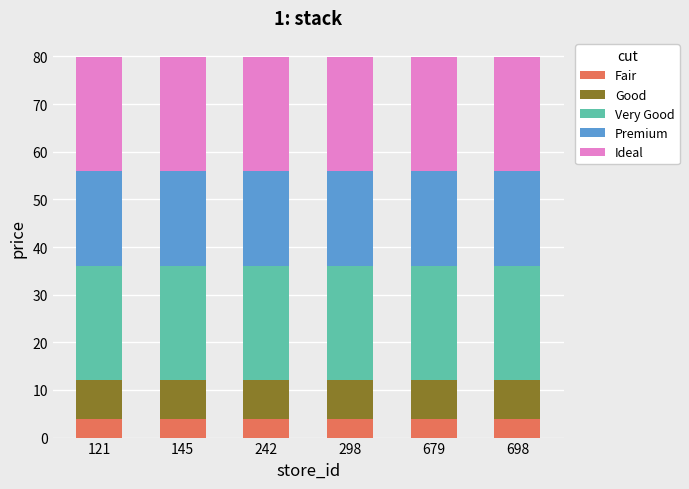

The value of Fair at 145 is 4.0. True or false?

True